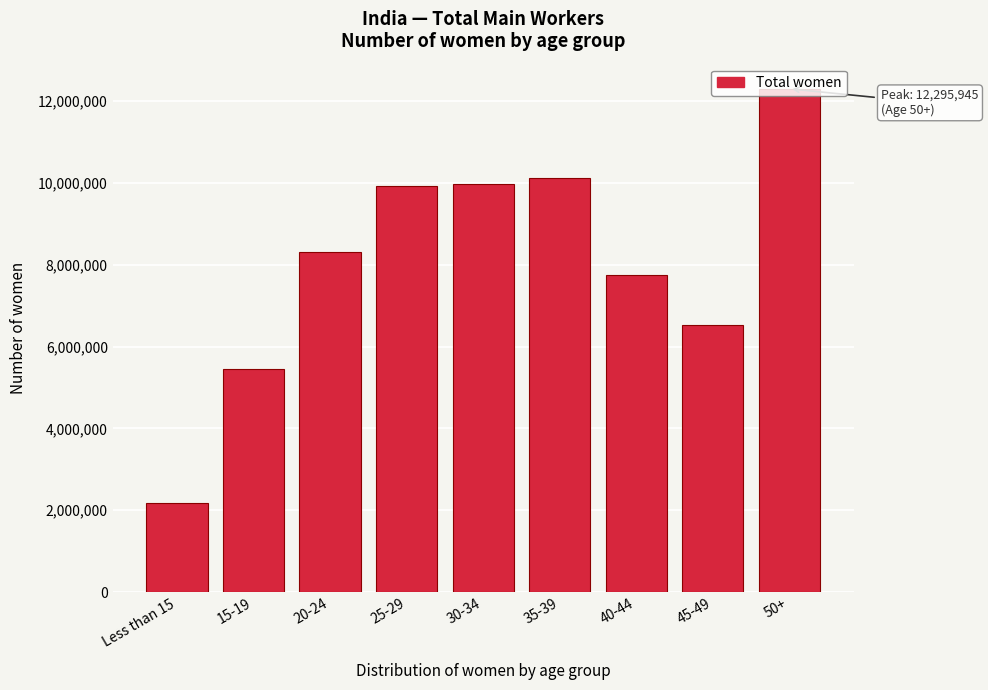

What is the value of the 5th bar from the left?

9971151